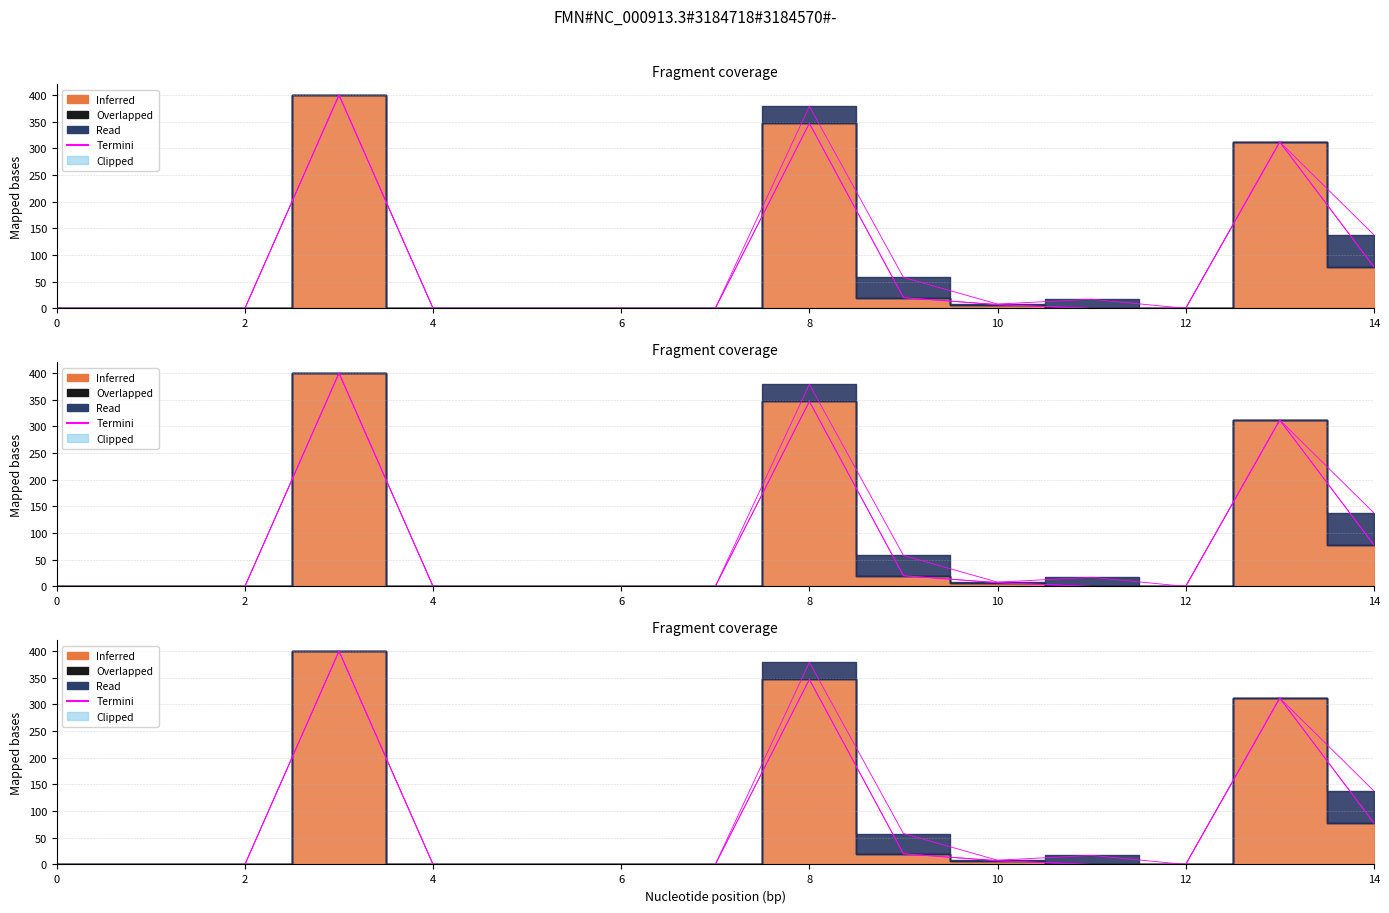

Which has a higher value, 10 or 10?

10